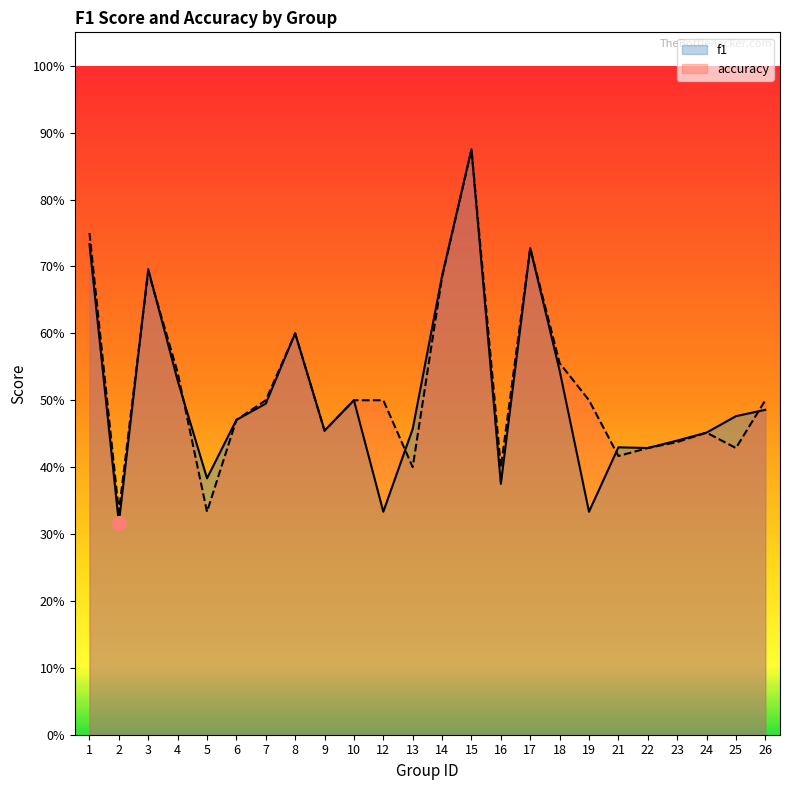

At which label is f1 closest to 0?

2